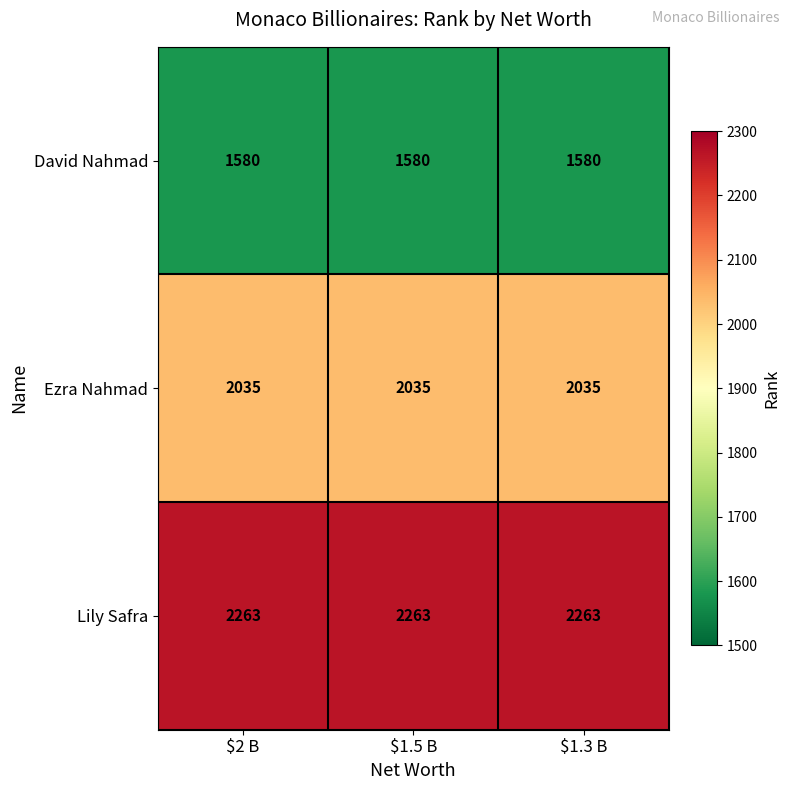

The Lily Safra series shows 2263 at $1.3 B. True or false?

True